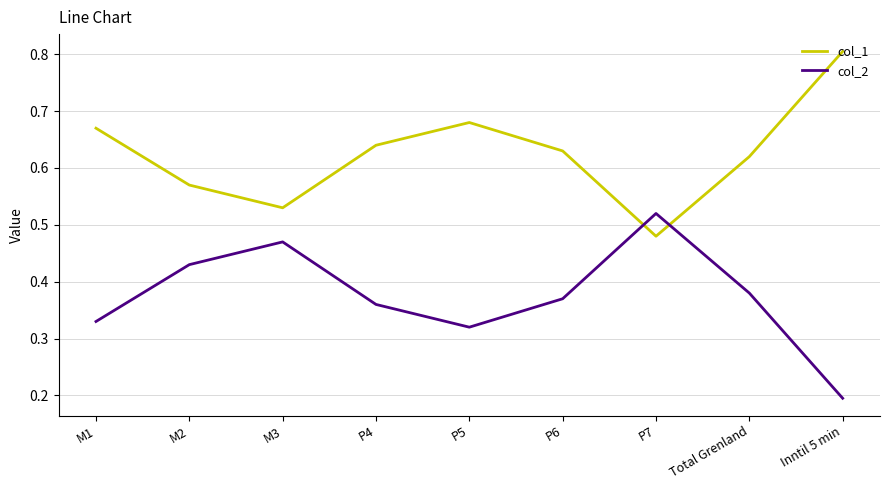

True or false: col_2 has a value of 0.2 at Inntil 5 min.

True